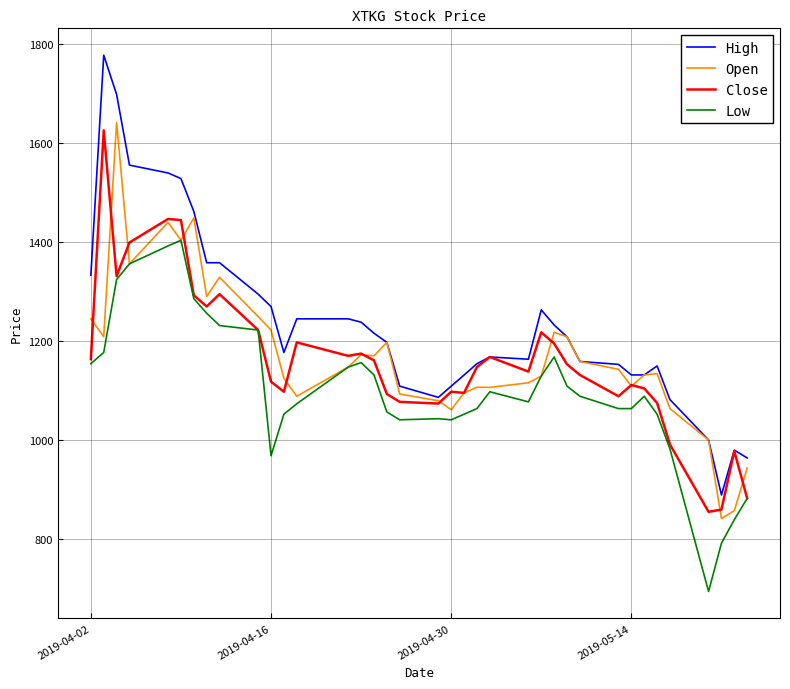

What is the highest value of the Close series?

1625.7